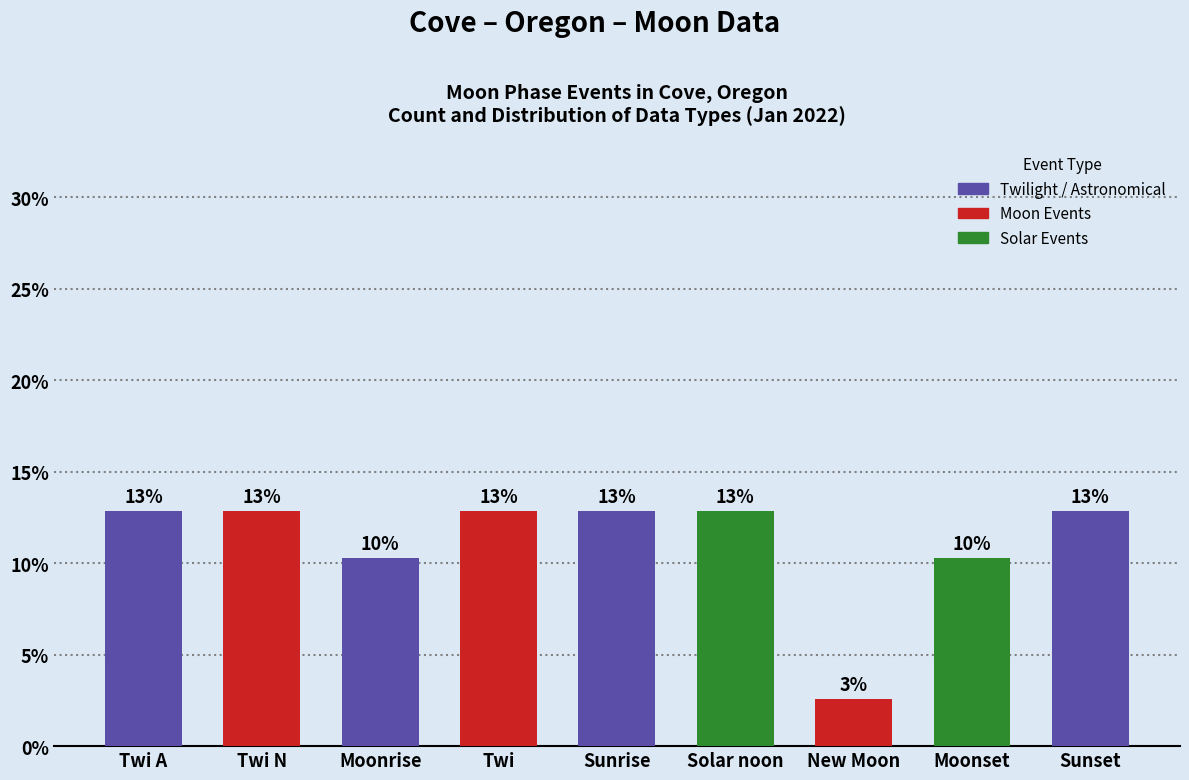

What is the sum of all values?

100.0